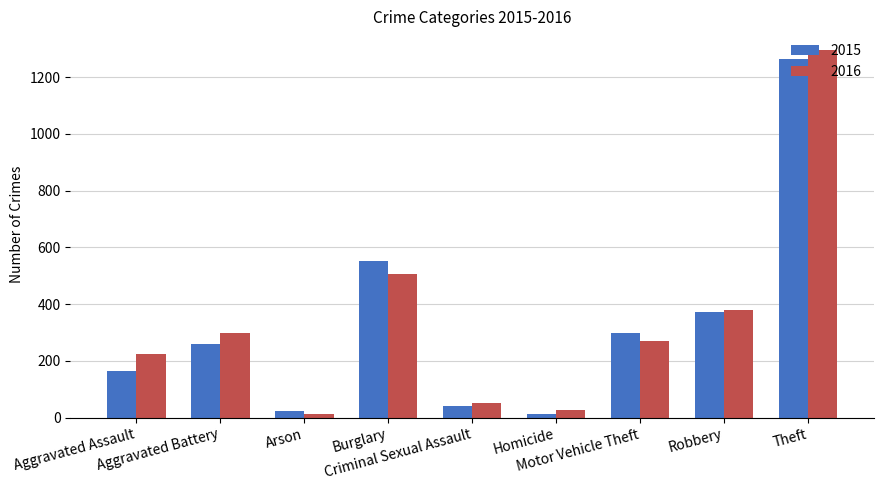

Reading right to left, transcribe all the data shown in this chart.

2015: Theft=1263	Robbery=372	Motor Vehicle Theft=299	Homicide=13	Criminal Sexual Assault=43	Burglary=552	Arson=22	Aggravated Battery=260	Aggravated Assault=164
2016: Theft=1297	Robbery=381	Motor Vehicle Theft=272	Homicide=28	Criminal Sexual Assault=51	Burglary=505	Arson=14	Aggravated Battery=298	Aggravated Assault=225